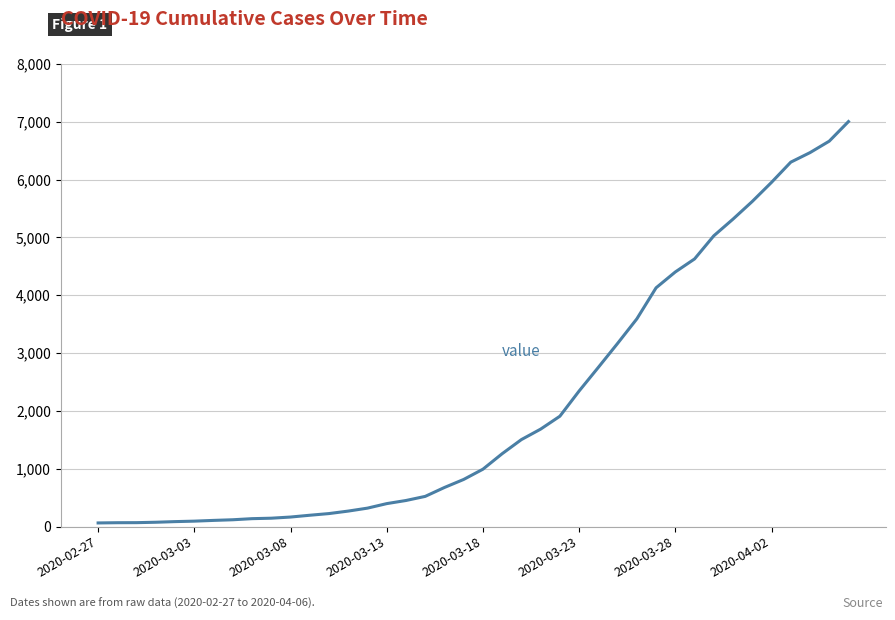

What is the difference between the maximum and minimum values?

6939